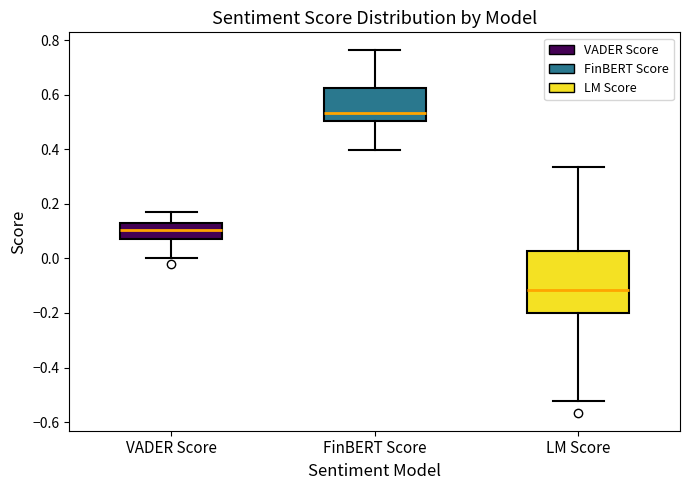

Reading left to right, transcribe this box plot: for each box, give where its median line is, the range the box spans, and where its two whiskers end, as read against the y-axis. The values are not printed on the chart, so give them approximately, as read against the axis.

VADER Score: median 0.10, box 0.08 to 0.14, whiskers 0.00 to 0.16
FinBERT Score: median 0.54, box 0.50 to 0.62, whiskers 0.40 to 0.76
LM Score: median -0.12, box -0.20 to 0.02, whiskers -0.52 to 0.34